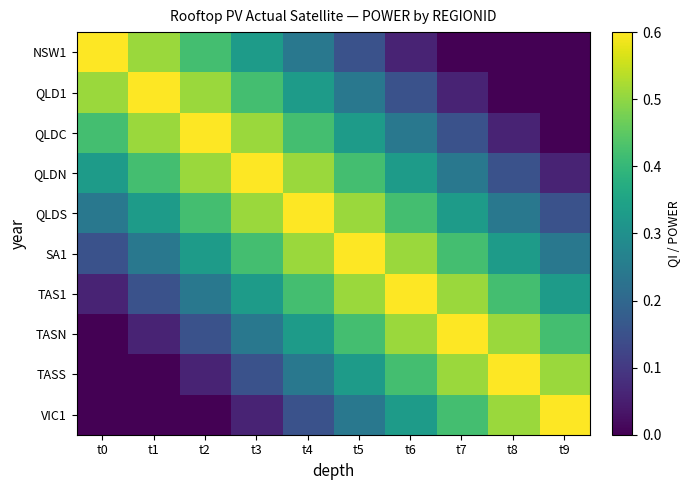

At t5, list the series in order from smallest to largest.

NSW1, QLD1, VIC1, QLDC, TASS, QLDN, TASN, QLDS, TAS1, SA1